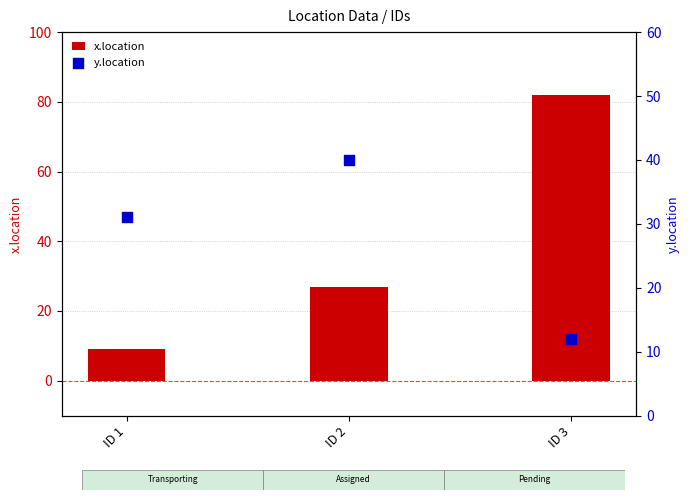

At how many categories does at least one series exceed 18?

3